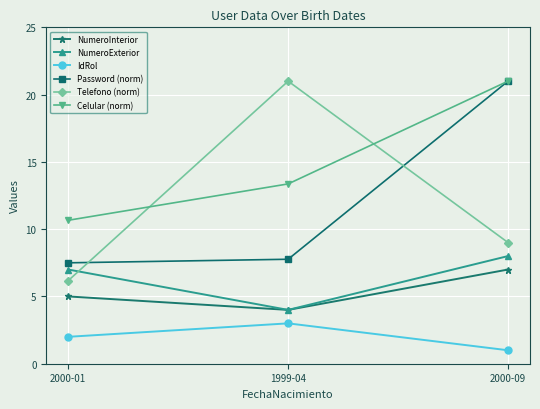

What position from the right is 2000-01?

3